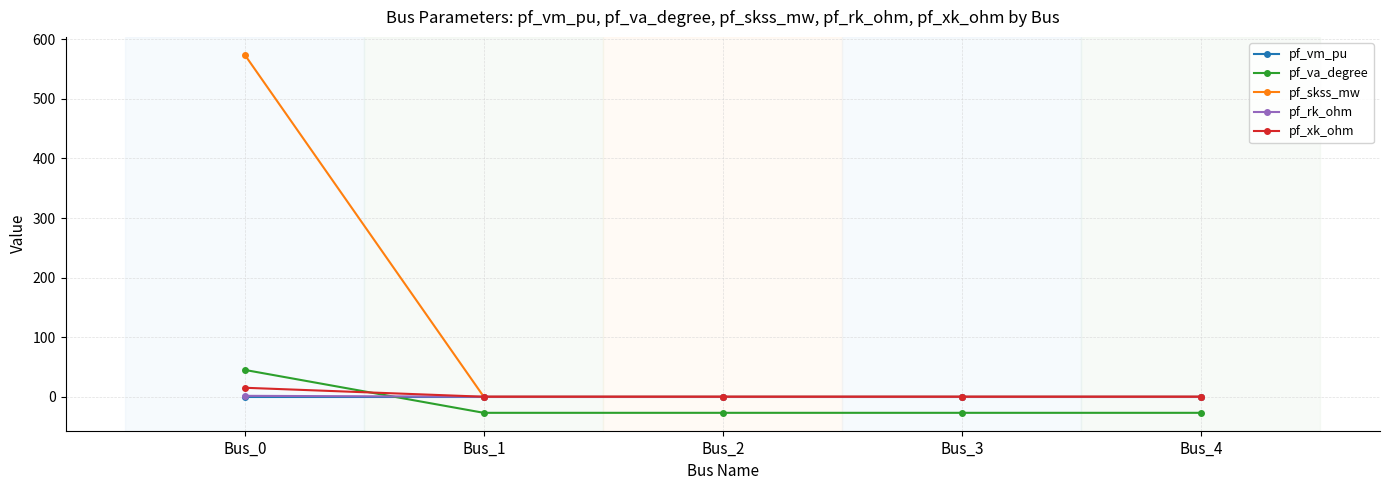

Is the value of pf_rk_ohm at Bus_1 greater than the value of pf_va_degree at Bus_1?

Yes